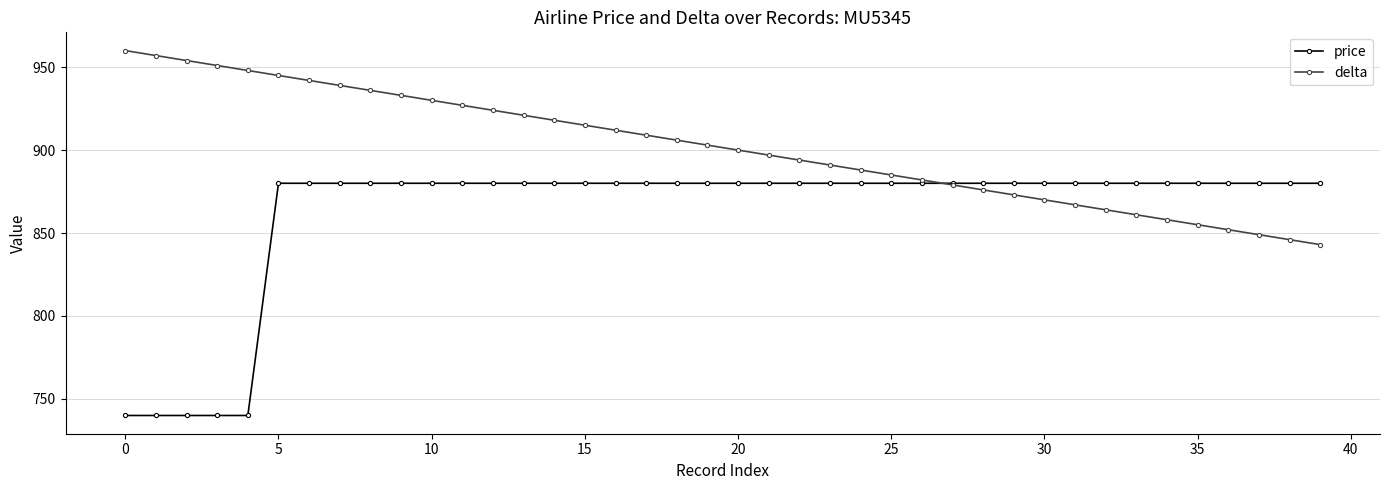

What is the lowest value of the delta series?

843